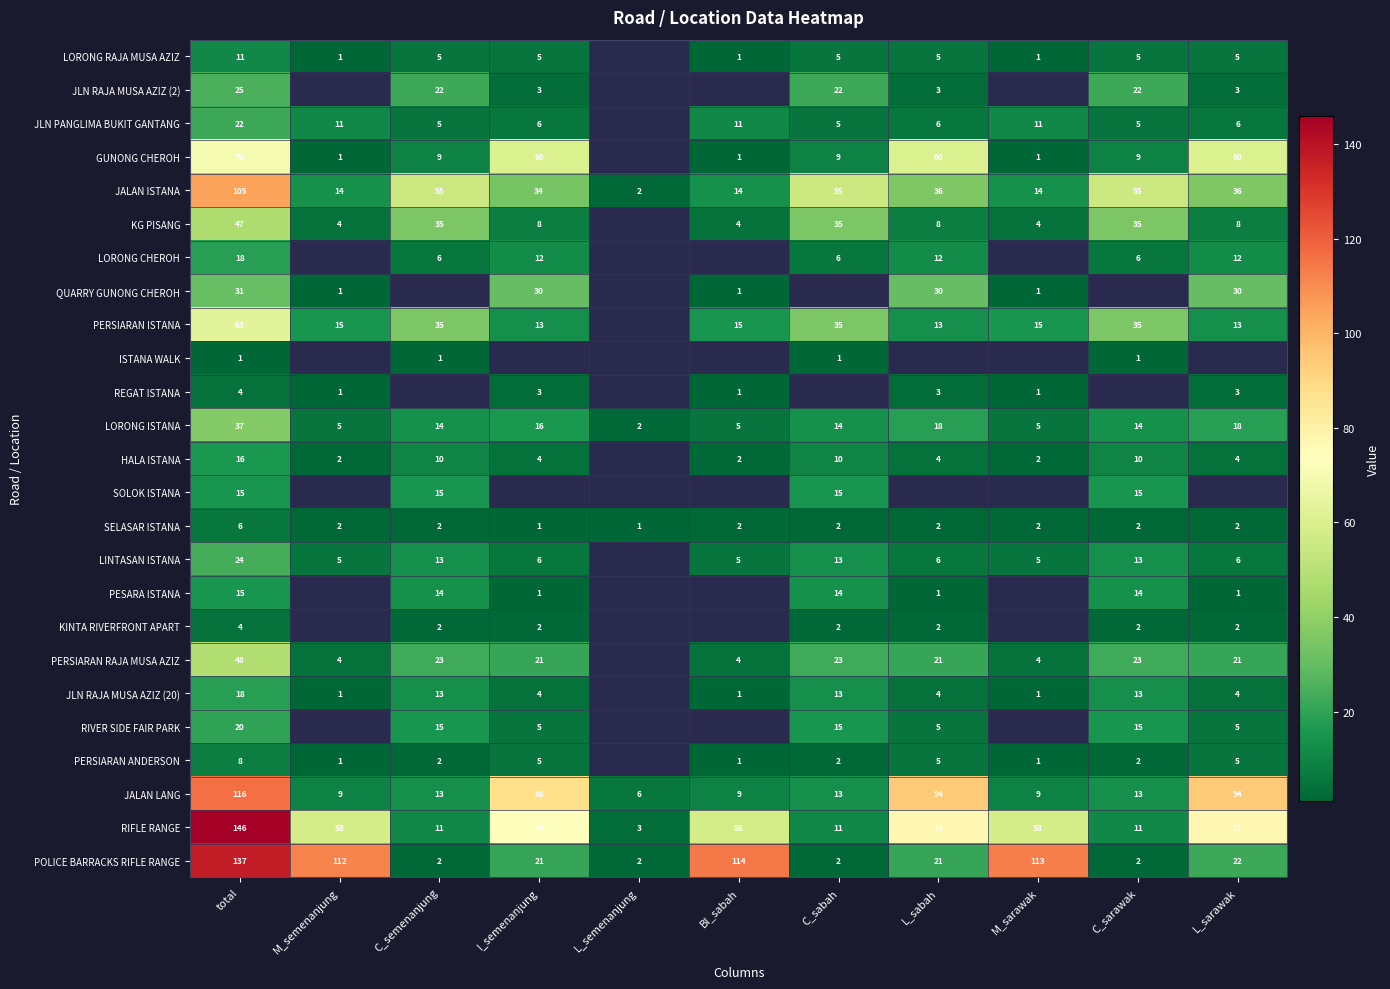

How many categories are shown in the chart?

11